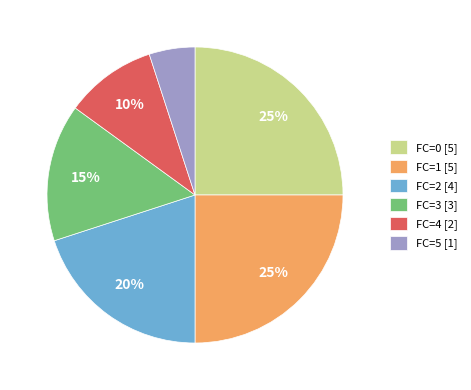

To the nearest percent, what is the combined percentage of FC=5 [1] and FC=0 [5]?

30%